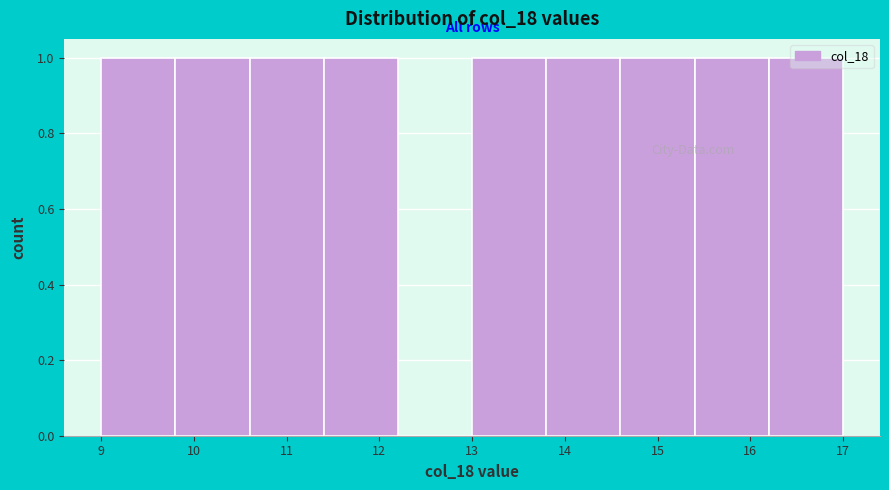

Reading left to right, list every bar in this chart as the range it spans on the x-axis followed by its height. The values are not printed on the chart, so give them approximately, as read against the axis.

9.0 to 9.8: 1
9.8 to 10.6: 1
10.6 to 11.4: 1
11.4 to 12.2: 1
12.2 to 13.0: 0
13.0 to 13.8: 1
13.8 to 14.6: 1
14.6 to 15.4: 1
15.4 to 16.2: 1
16.2 to 17.0: 1